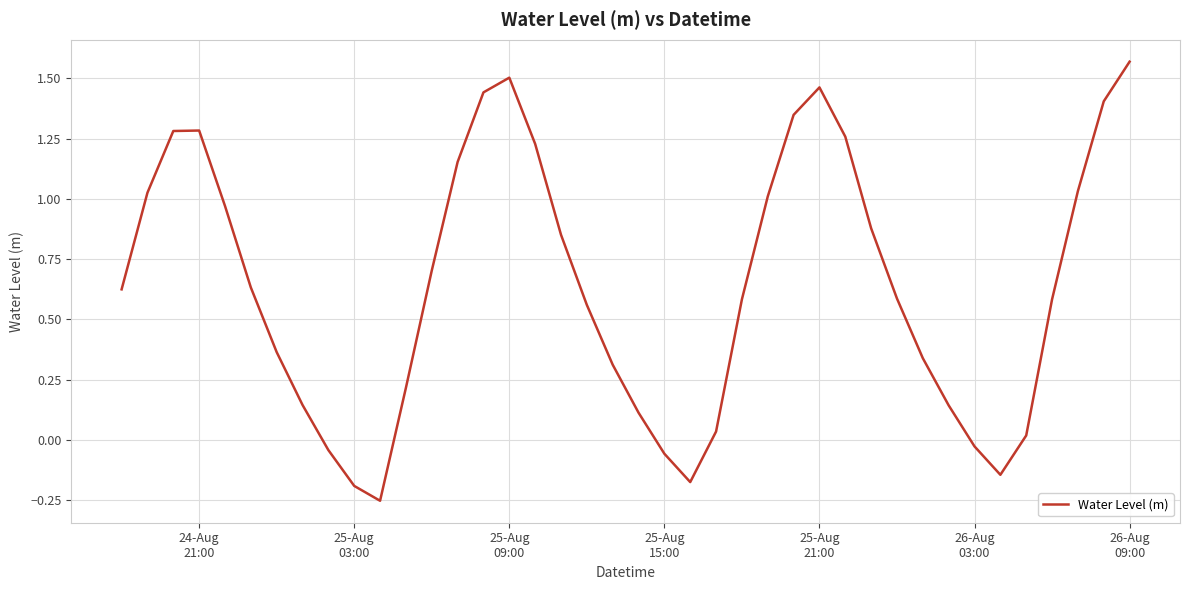

Does the chart have visible grid lines?

Yes